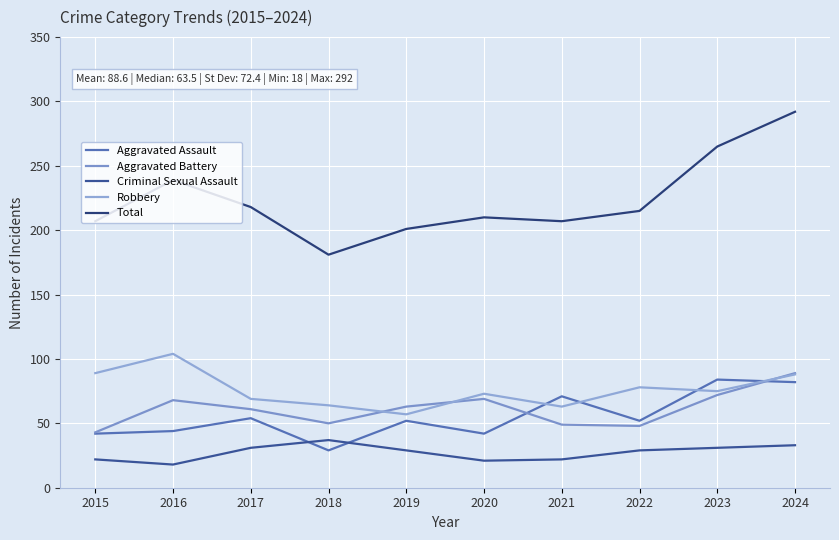

The Total series shows 239 at 2016. True or false?

True